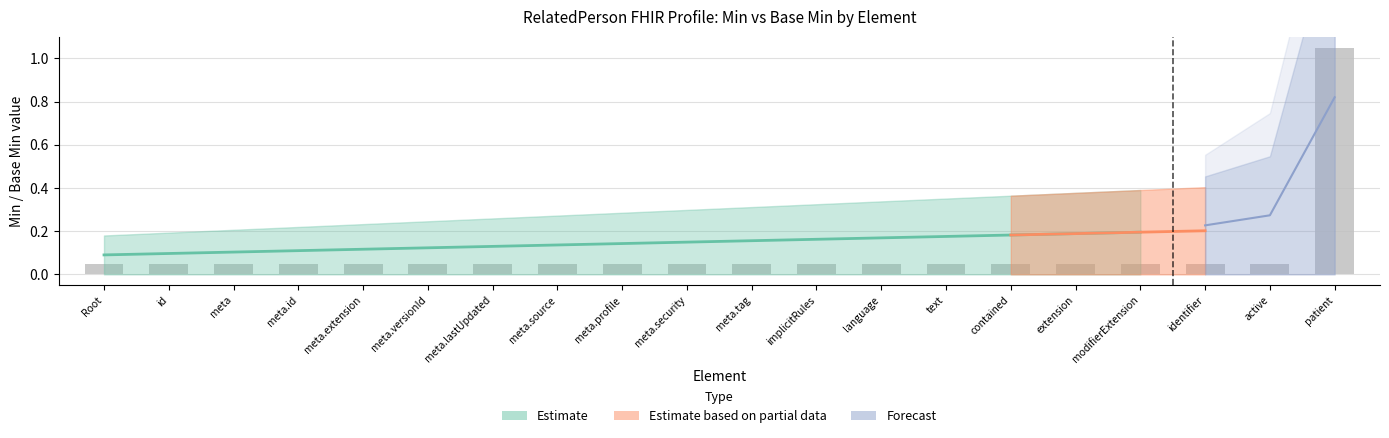

How many data points does each series have?

20